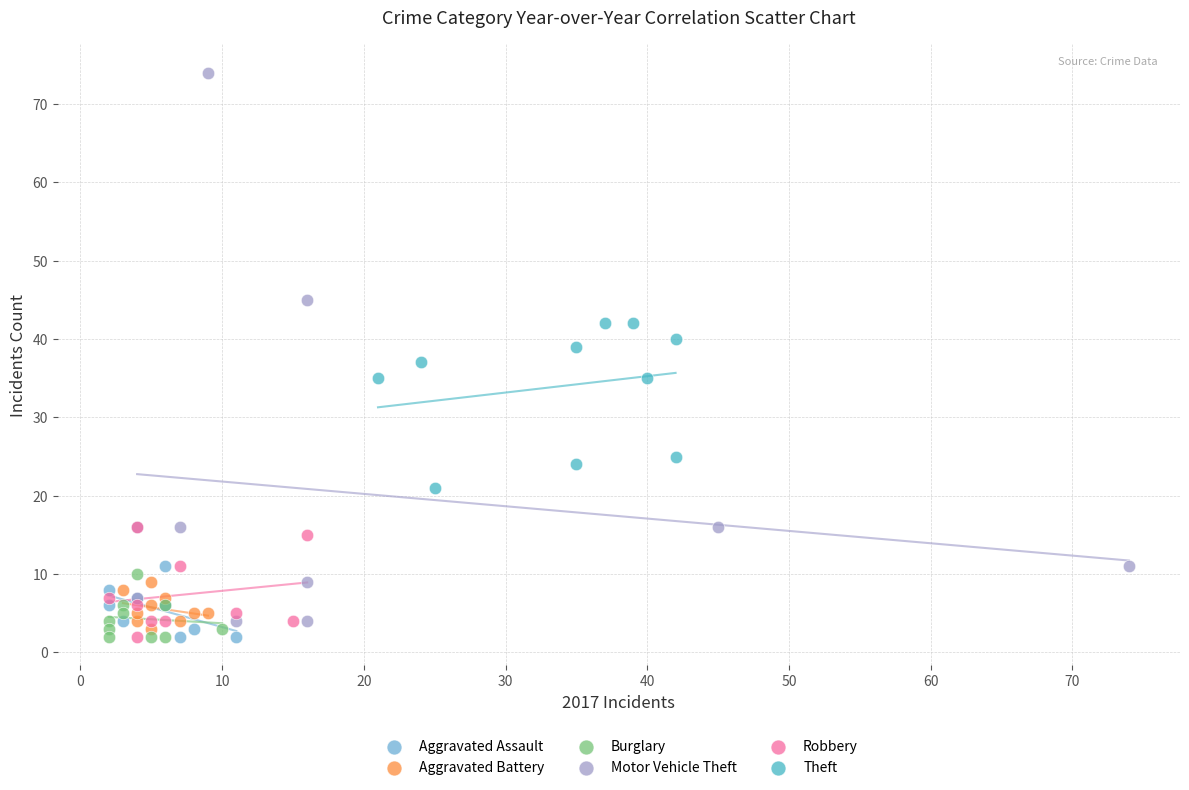

Which series reaches the maximum Y coordinate?

Motor Vehicle Theft